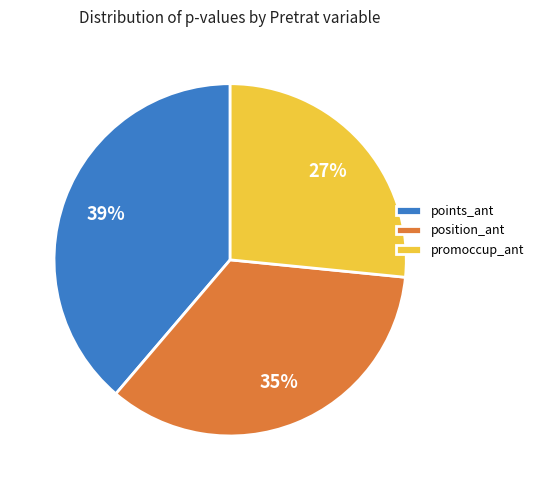

How many segments does this pie chart have?

3